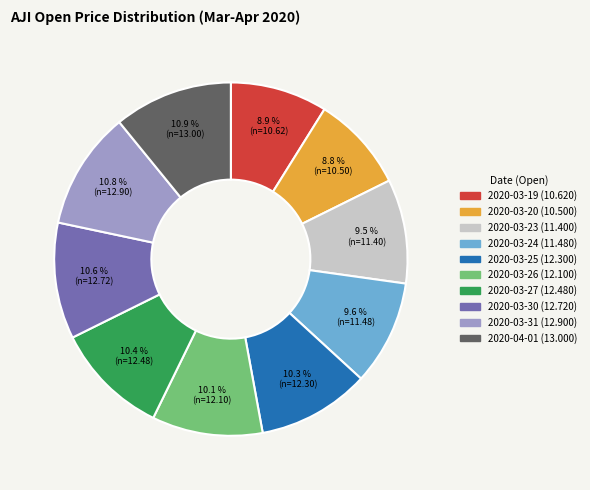

What is the ratio of the value at 2020-03-25 to the value at 2020-03-26?

1.0